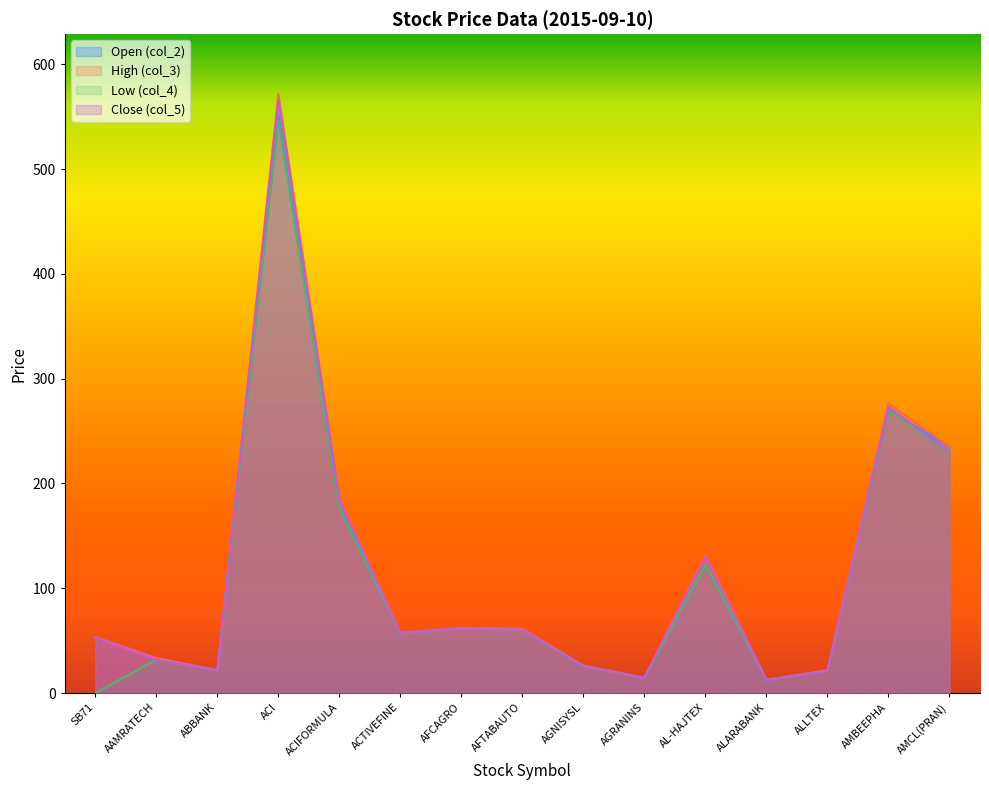

Between ACTIVEFINE and ALLTEX, which series saw the biggest shift?

Open (col_2)